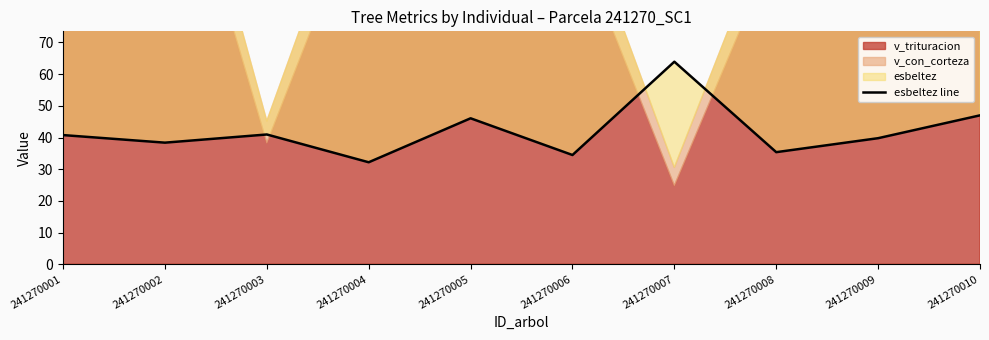

Reading right to left, extract all data points from this chart.

241270010=47.0	241270009=39.8	241270008=35.4	241270007=63.9	241270006=34.5	241270005=46.1	241270004=32.2	241270003=41.0	241270002=38.4	241270001=40.8